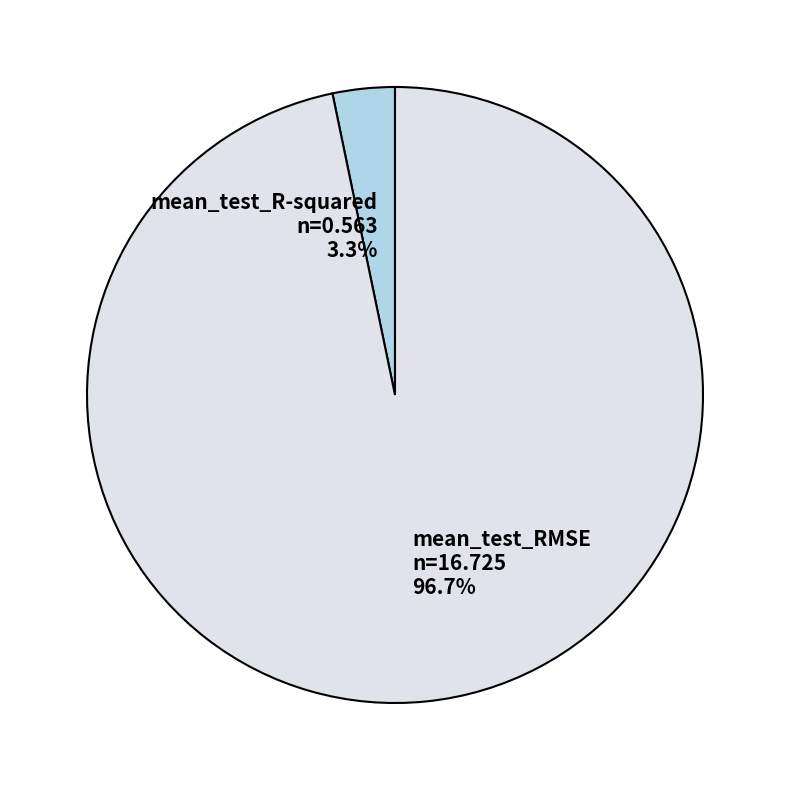

To the nearest percent, what is the difference between the largest and smallest slice percentages?

93%